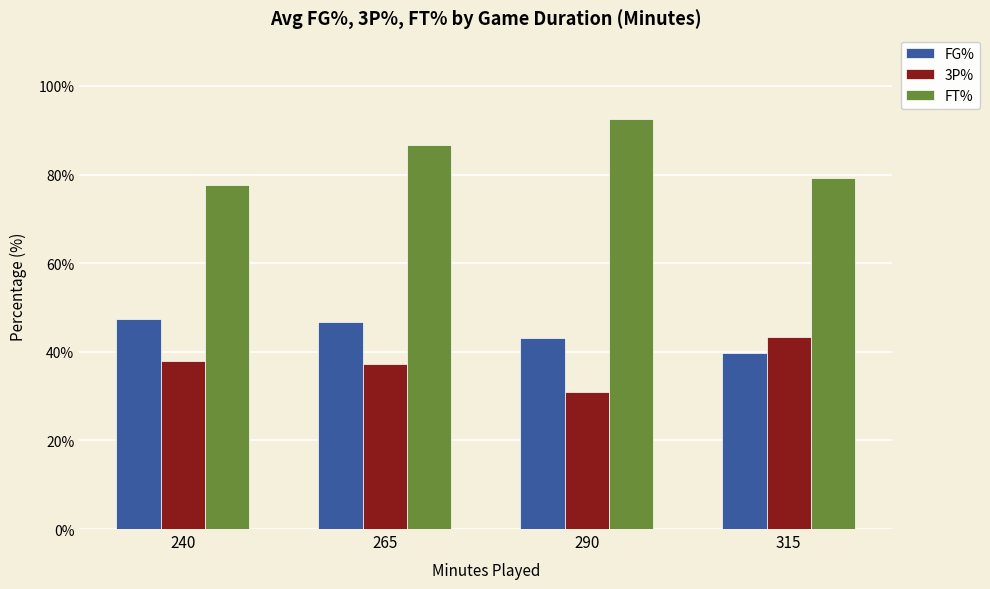

What is the difference between the highest and lowest values at 240?

39.8